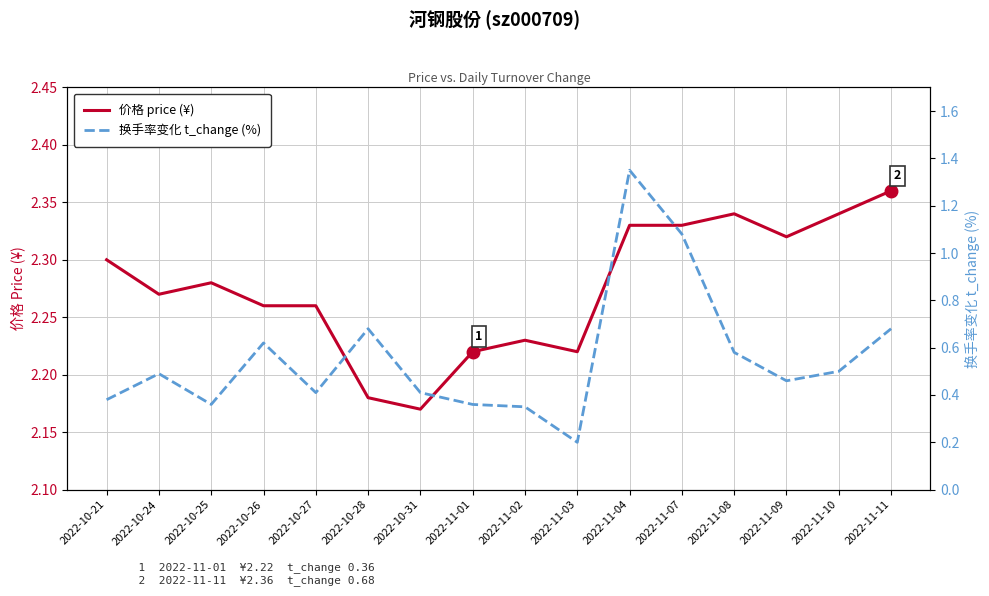

Reading left to right, transcribe all the data shown in this chart.

价格 price (¥): 2022-10-21=2.3	2022-10-24=2.3	2022-10-25=2.3	2022-10-26=2.3	2022-10-27=2.3	2022-10-28=2.2	2022-10-31=2.2	2022-11-01=2.2	2022-11-02=2.2	2022-11-03=2.2	2022-11-04=2.3	2022-11-07=2.3	2022-11-08=2.3	2022-11-09=2.3	2022-11-10=2.3	2022-11-11=2.4
换手率变化 t_change (%): 2022-10-21=0.4	2022-10-24=0.5	2022-10-25=0.4	2022-10-26=0.6	2022-10-27=0.4	2022-10-28=0.7	2022-10-31=0.4	2022-11-01=0.4	2022-11-02=0.3	2022-11-03=0.2	2022-11-04=1.4	2022-11-07=1.1	2022-11-08=0.6	2022-11-09=0.5	2022-11-10=0.5	2022-11-11=0.7